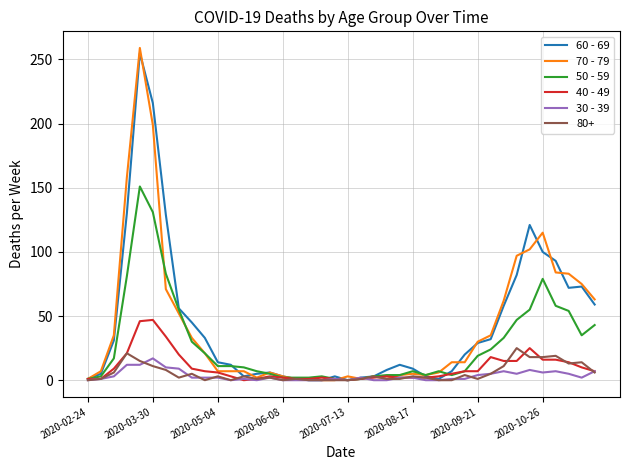

What are all the series names shown in the legend?

60 - 69, 70 - 79, 50 - 59, 40 - 49, 30 - 39, 80+